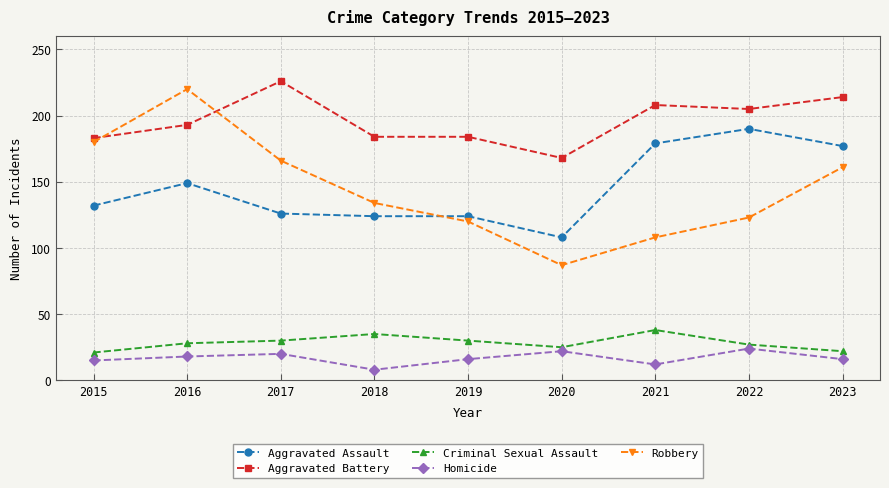

What is the difference between the second highest and minimum values in the Robbery series?

93